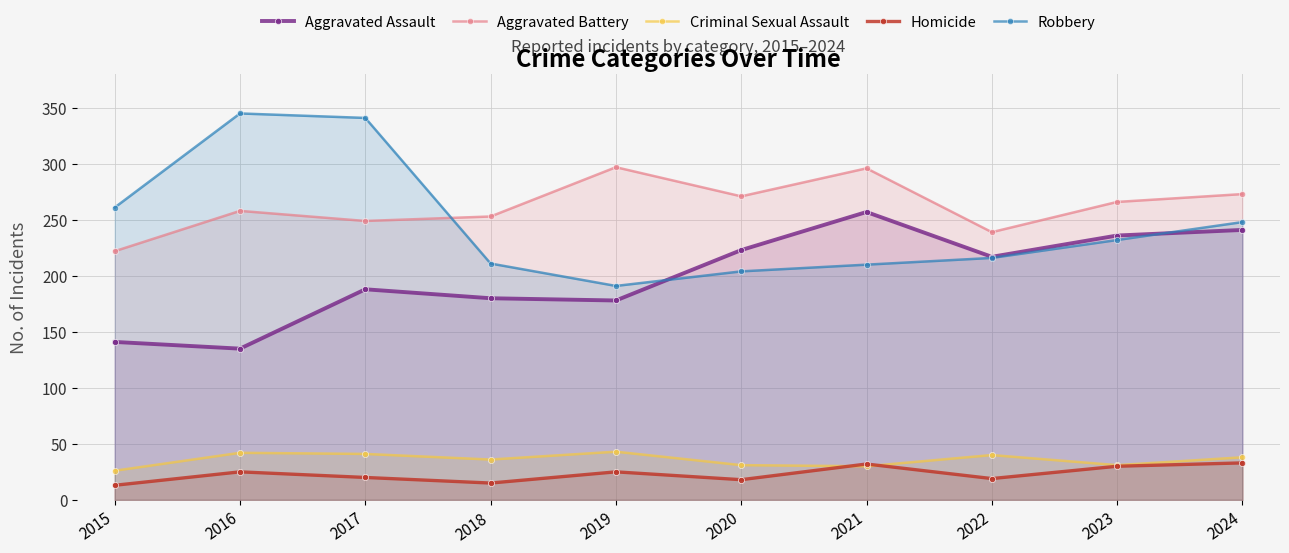

True or false: Homicide has more than 2 interior local peaks.

True